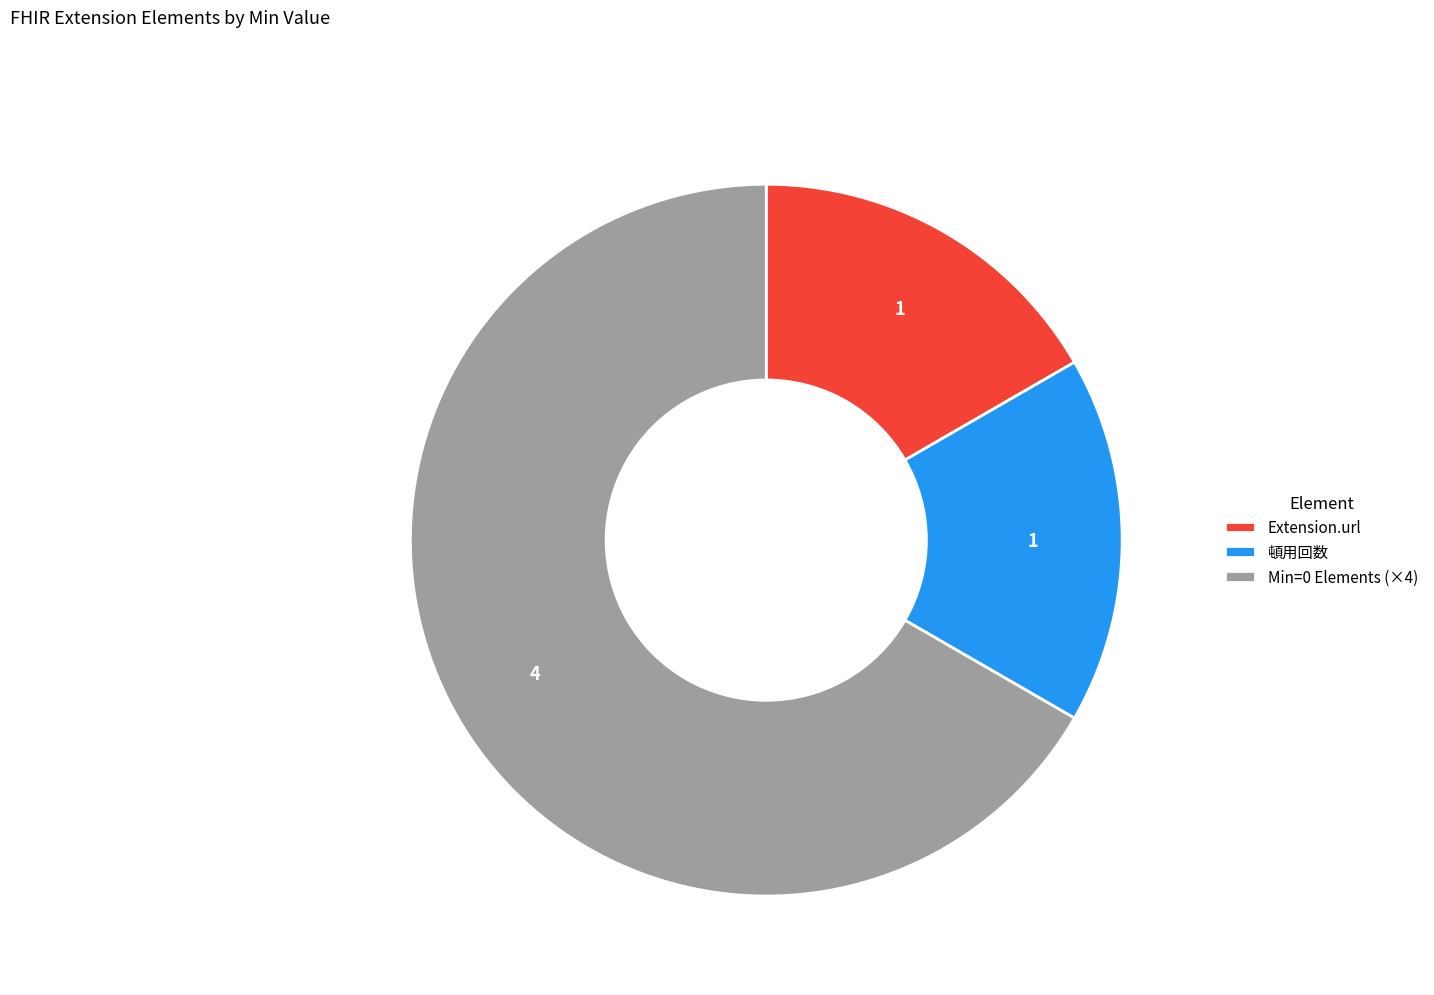

Is there any slice that represents more than half of the pie?

Yes